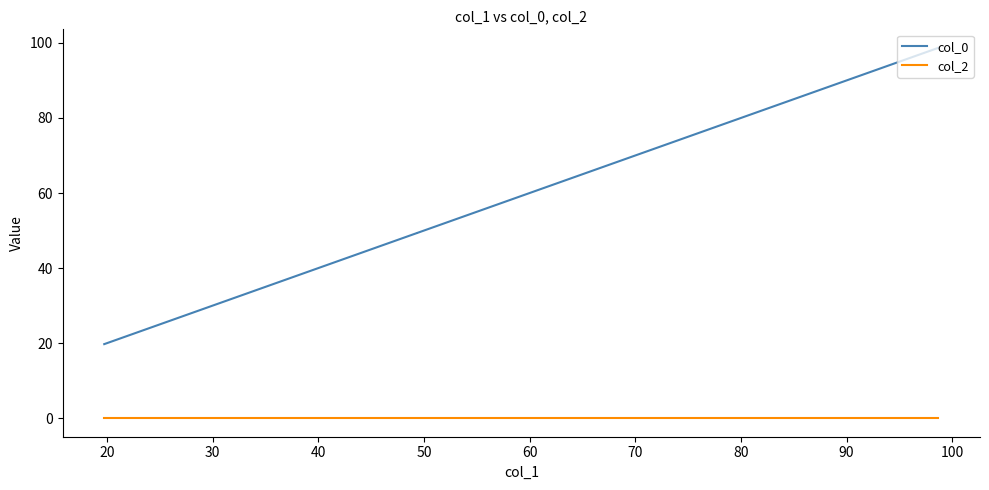

Between 50 and 20, which is larger?

50